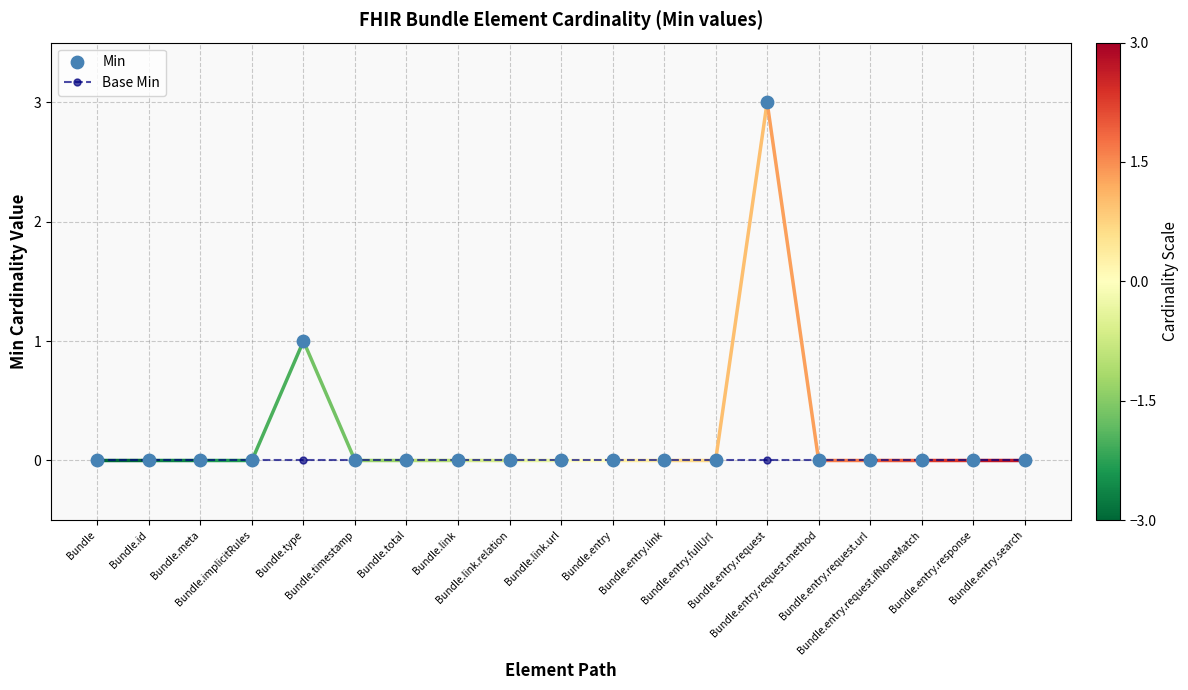

Is the value of Base Min at Bundle.entry.response greater than the value of Min at Bundle.entry.fullUrl?

No